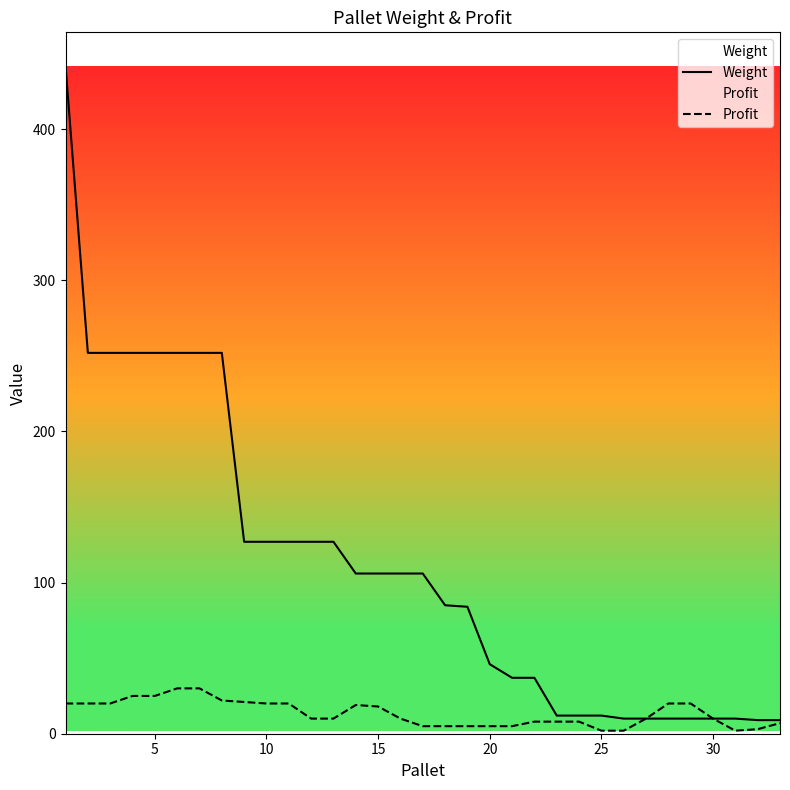

The value of Profit at 30 is 10. True or false?

True